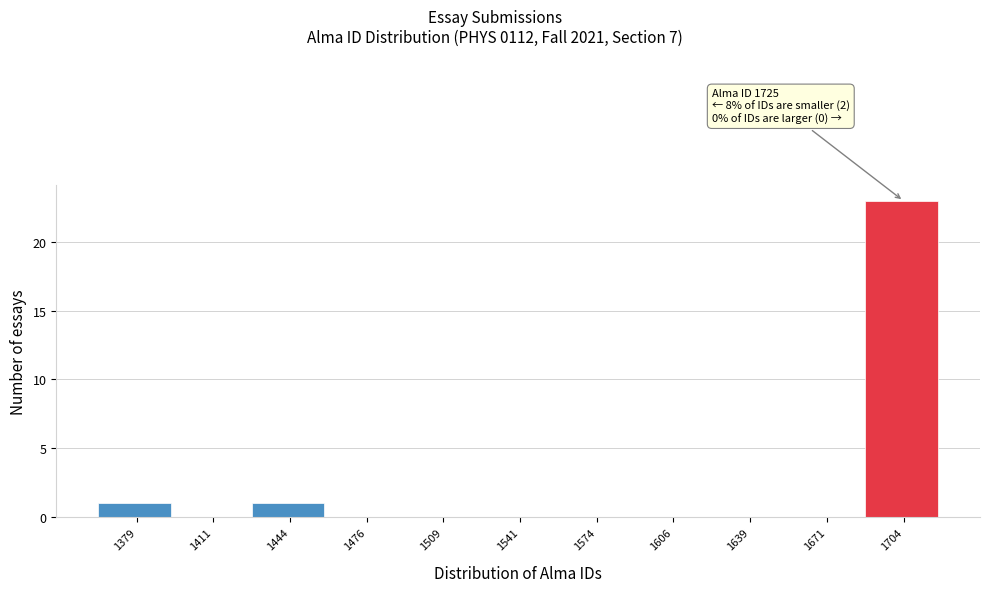

Reading left to right, transcribe all the data shown in this chart.

1379=1	1411=0	1444=1	1476=0	1509=0	1541=0	1574=0	1606=0	1639=0	1671=0	1704=23